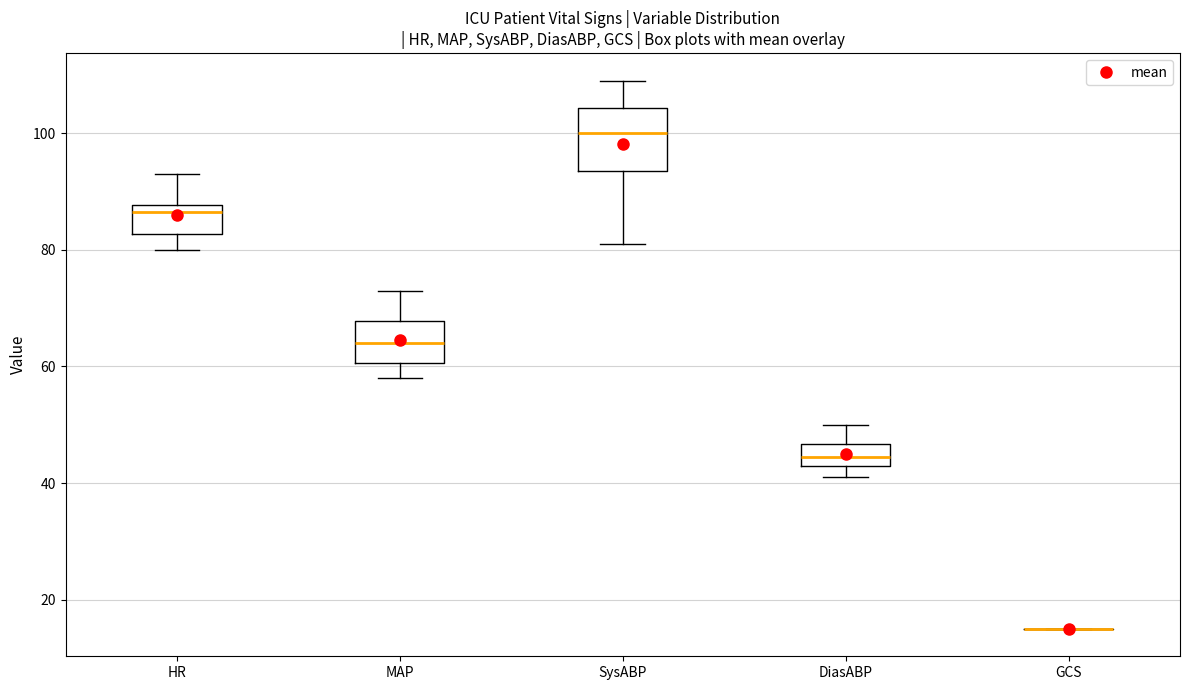

Reading left to right, transcribe this box plot: for each box, give where its median line is, the range the box spans, and where its two whiskers end, as read against the y-axis. The values are not printed on the chart, so give them approximately, as read against the axis.

HR: median 86, box 82 to 88, whiskers 80 to 94
MAP: median 64, box 60 to 68, whiskers 58 to 74
SysABP: median 100, box 94 to 104, whiskers 82 to 110
DiasABP: median 44 (inside the box), box 44 to 46, whiskers 42 to 50
GCS: box collapsed to a line at 16, whiskers 16 to 16